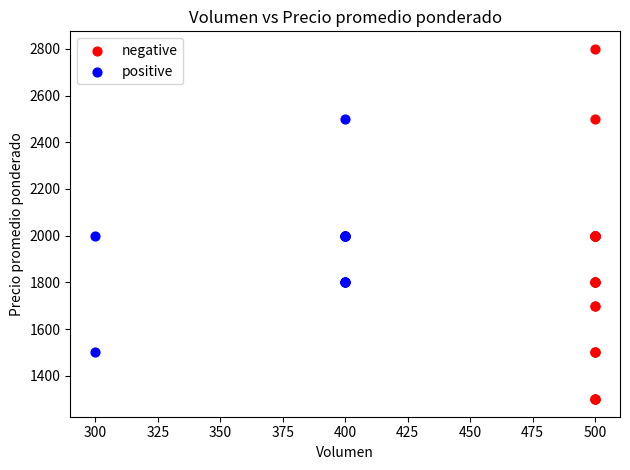

What are all the series names shown in the legend?

negative, positive